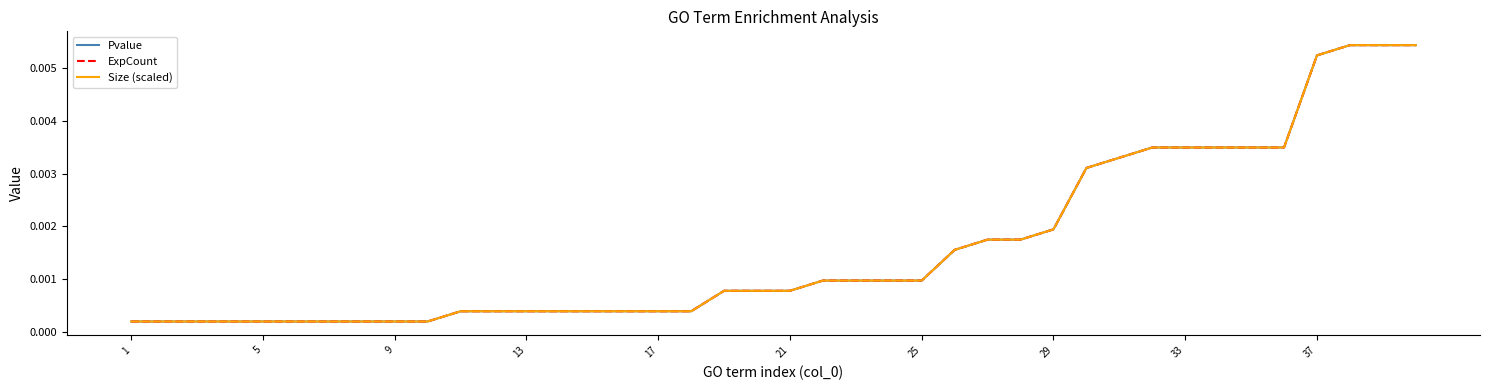

True or false: Size (scaled) has more than 0 points higher than both neighbors.

False